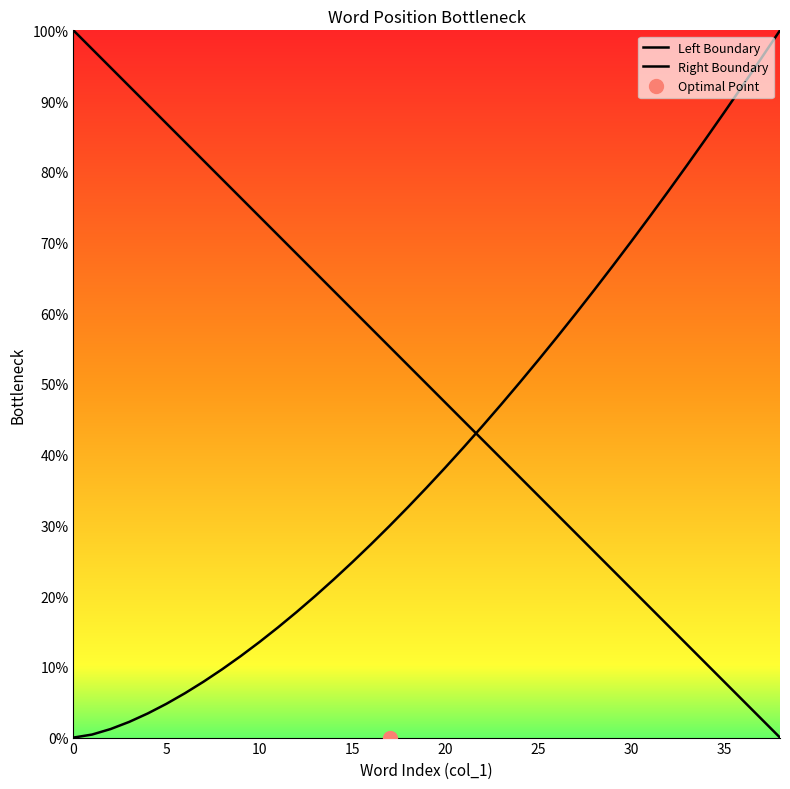

Rank the series at 15 from highest to lowest value.

Left Boundary, Right Boundary